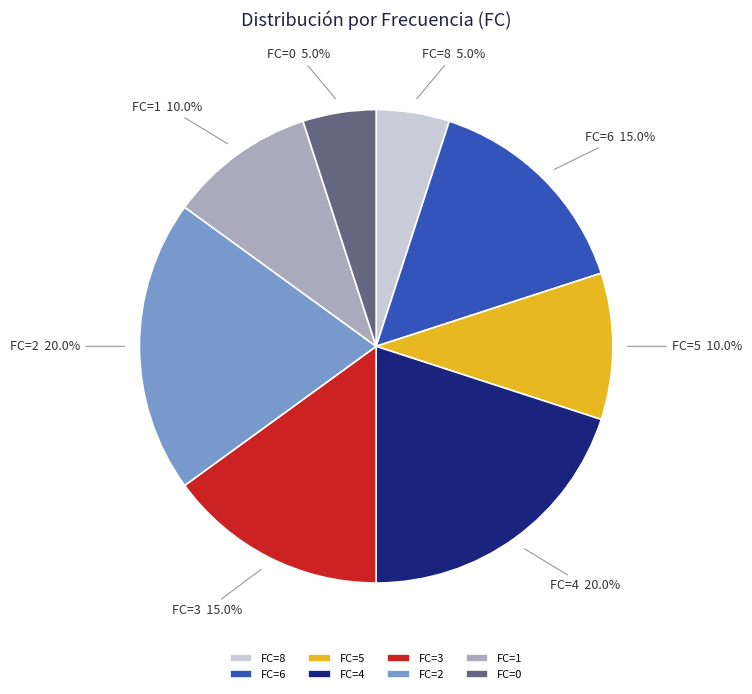

How many slices are in this pie chart?

8